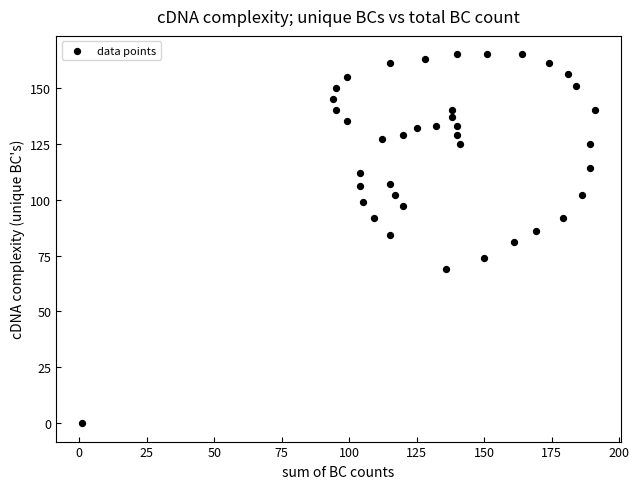

What is the range of X values (max minus min)?

190